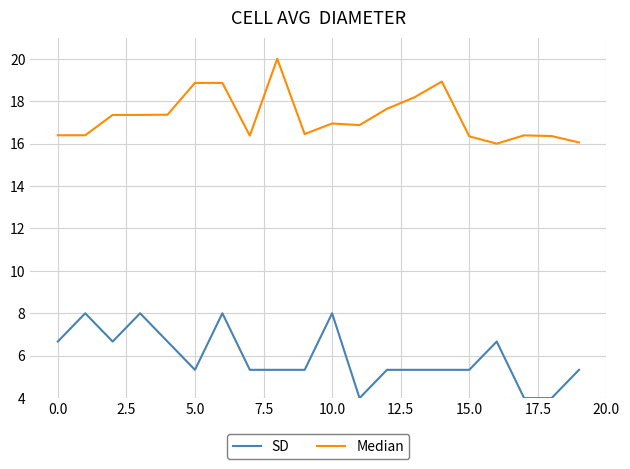

Is this an area chart (filled region under the line)?

No